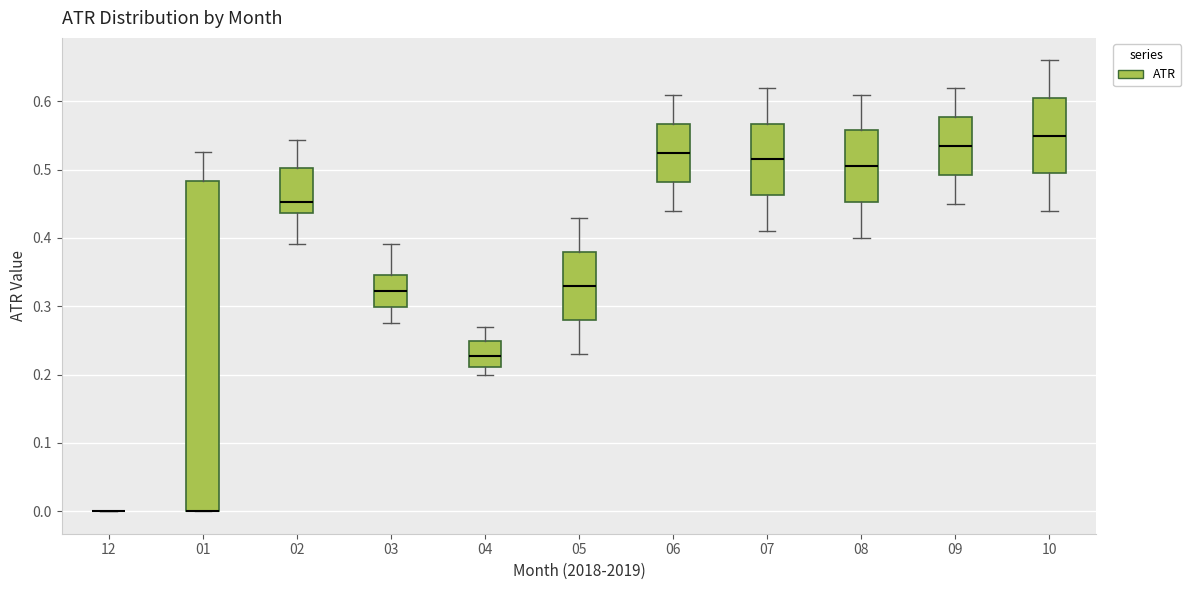

Which box is the tallest, from its lower edge to its upper edge?

01